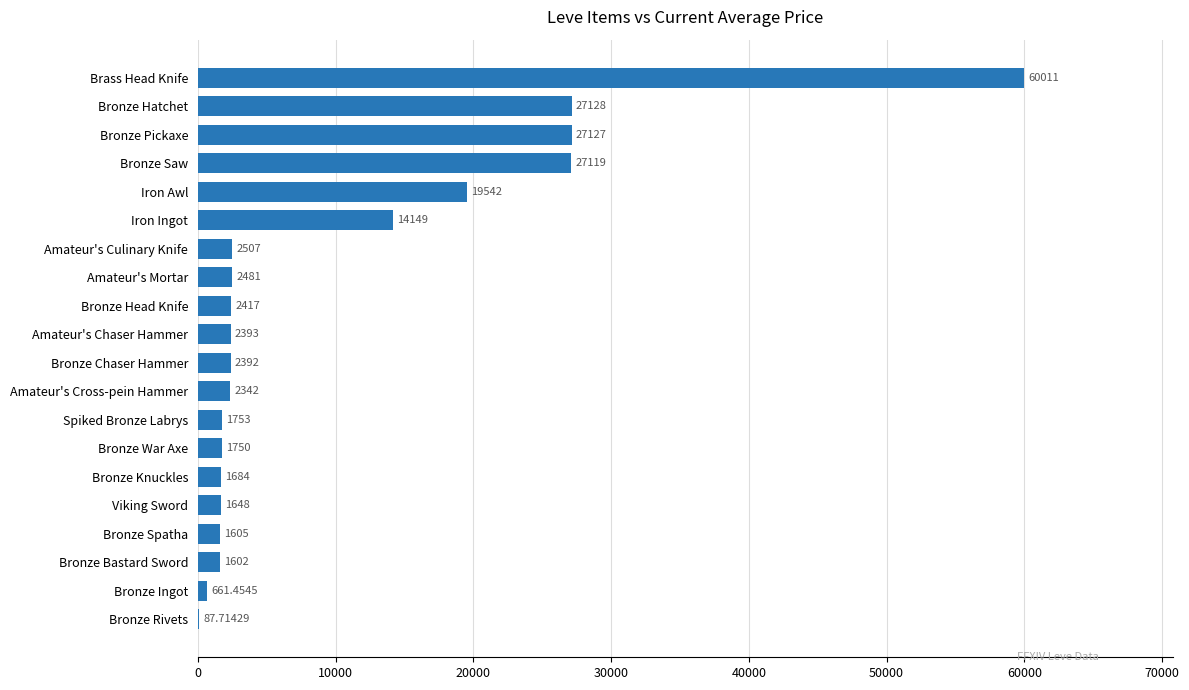

At which category does the chart reach its peak across all series?

Brass Head Knife